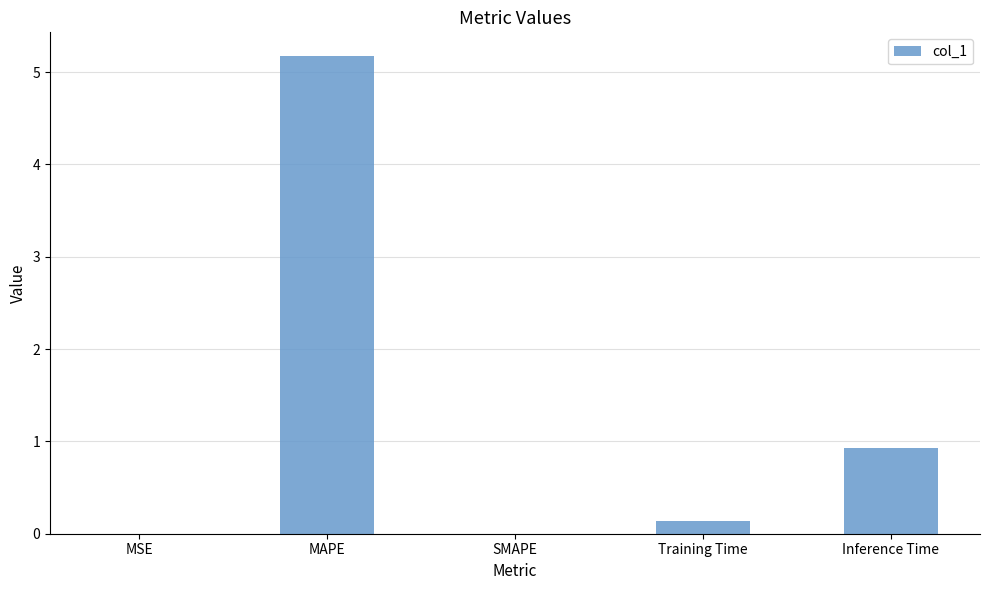

What is the difference between the values at MAPE and SMAPE?

5.2